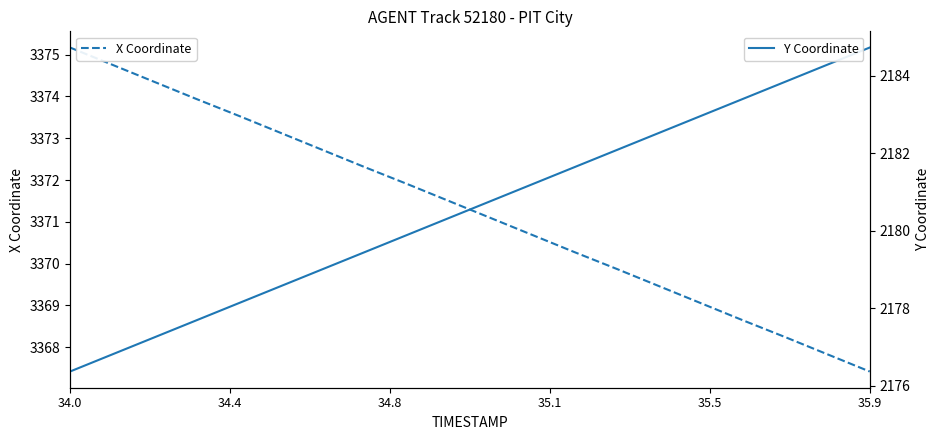

True or false: X Coordinate and Y Coordinate cross at least once.

False